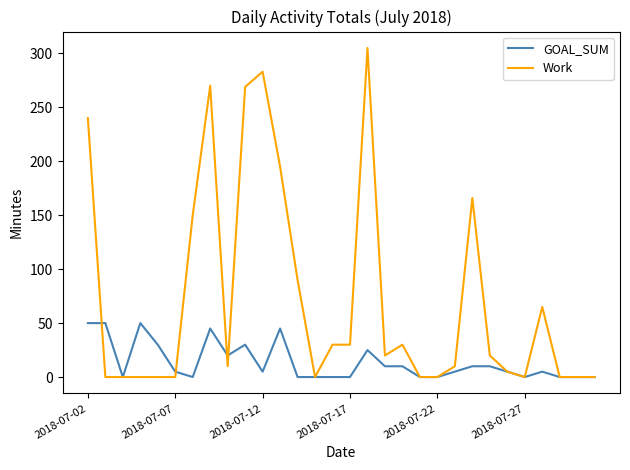

Which series has the largest total across all categories?

Work